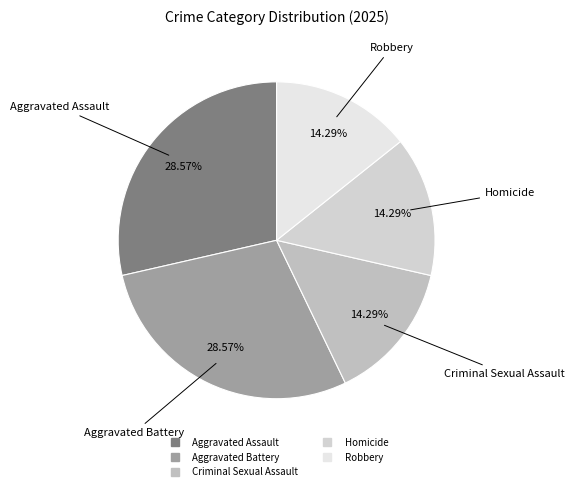

Approximately how many times larger is the value at Aggravated Battery compared to Aggravated Assault?

1.0